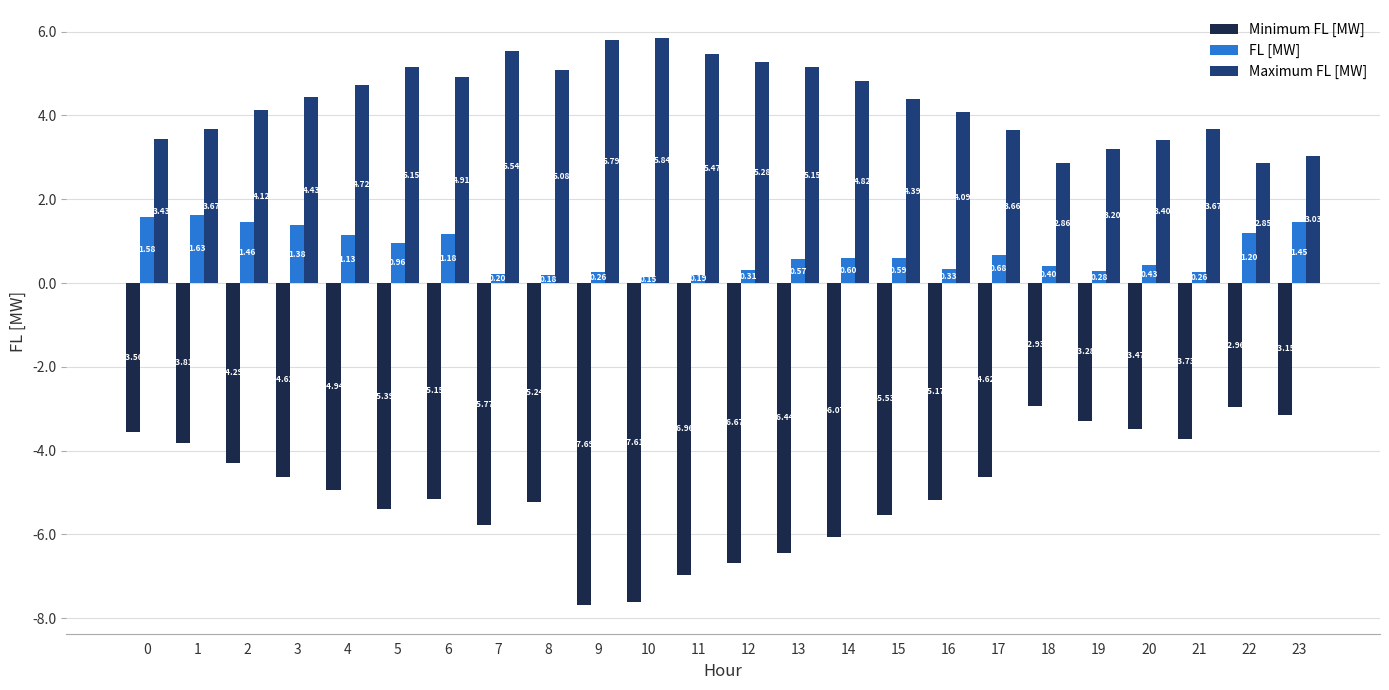

Where is Minimum FL [MW] nearest to the value -5?

4